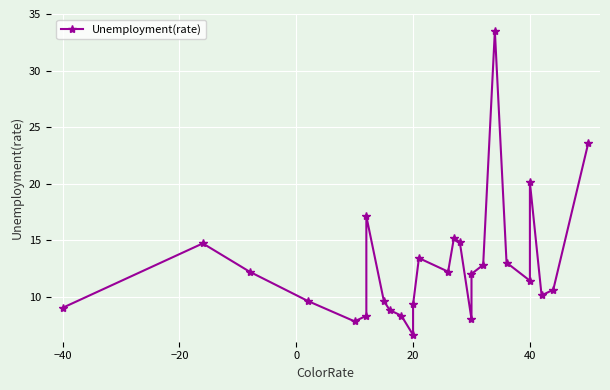

What is the change in value from 8 to 23?

+1.3